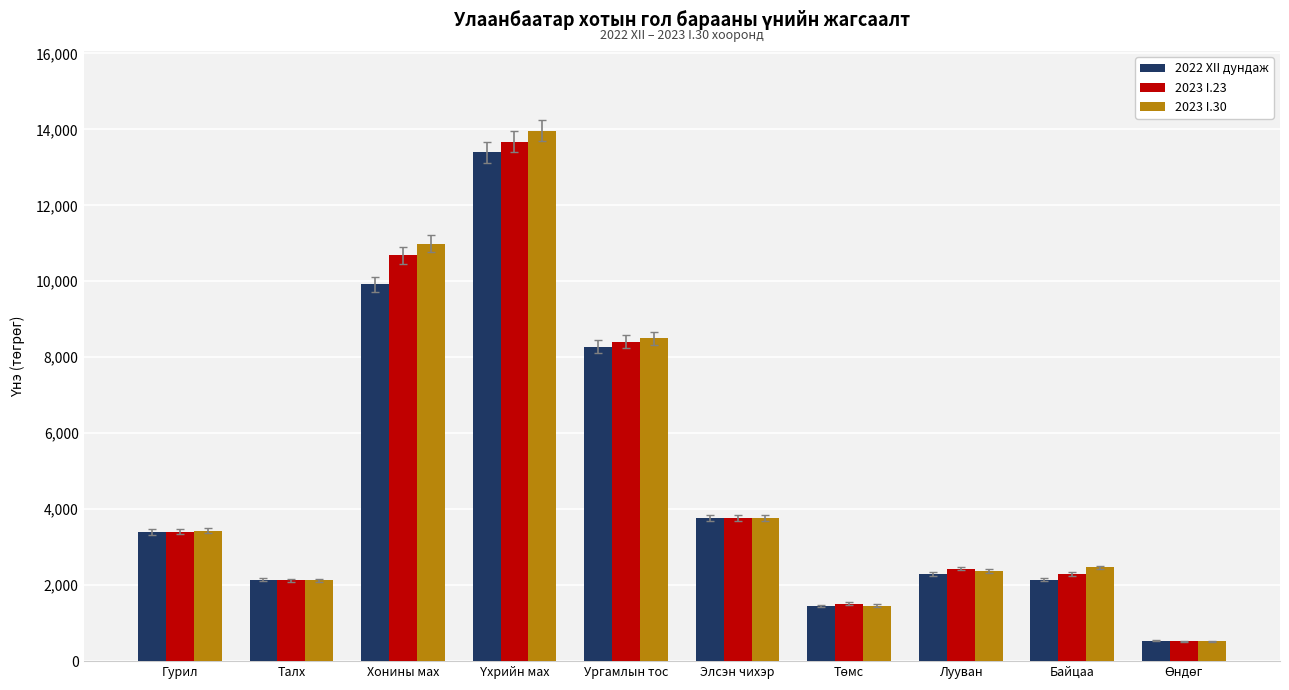

What is the minimum value shown in the chart?

517.3